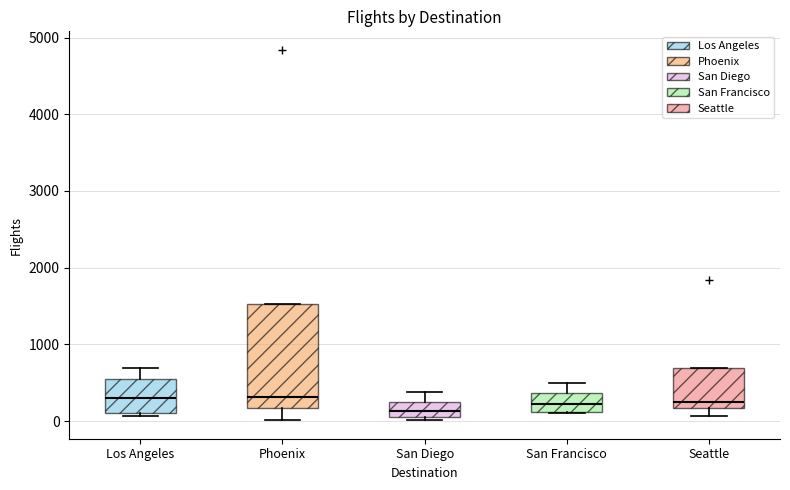

Where does the lower whisker of the box for Seattle end on the y-axis? The values are not printed on the chart, so give them approximately, as read against the axis.

100